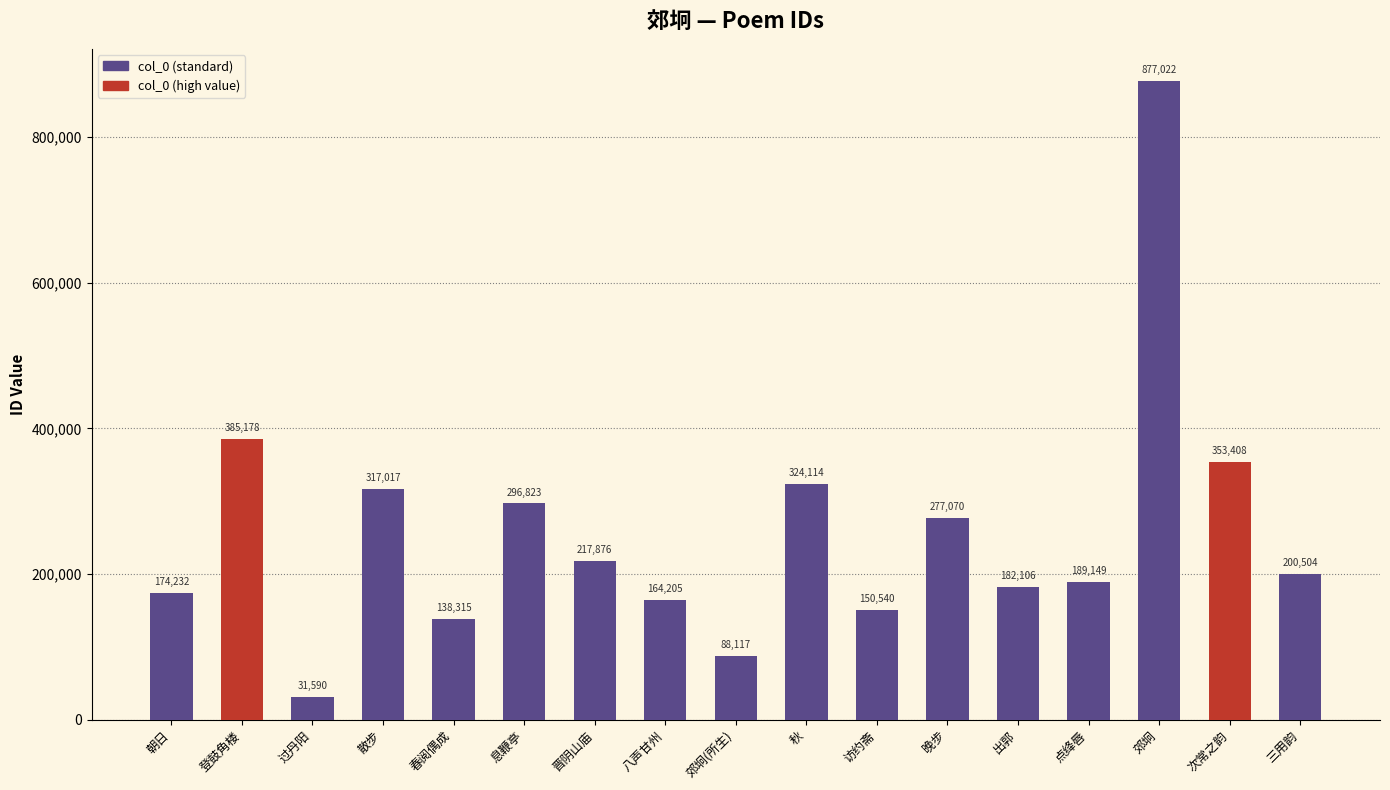

The value at 晚步 is 91898. True or false?

False